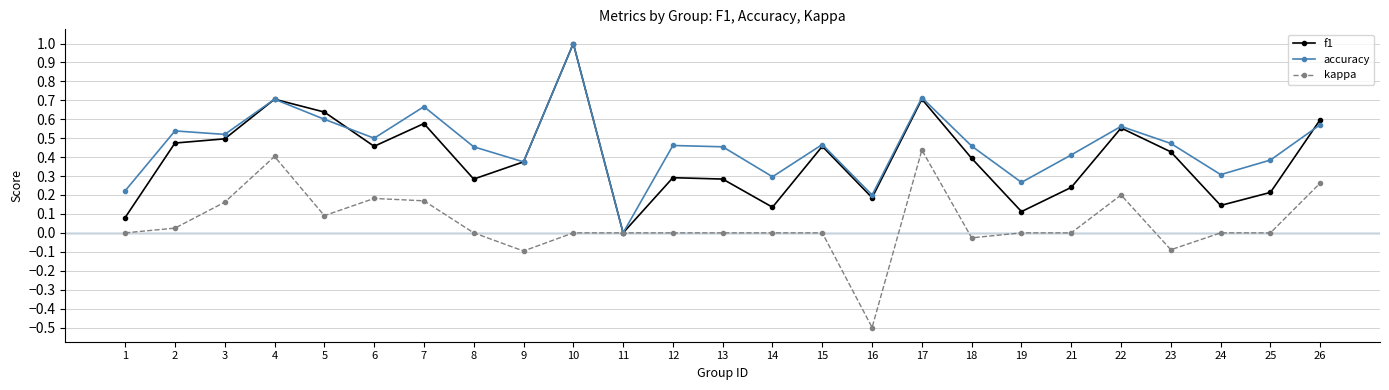

Rank the series by their average value, from highest to lowest.

accuracy, f1, kappa